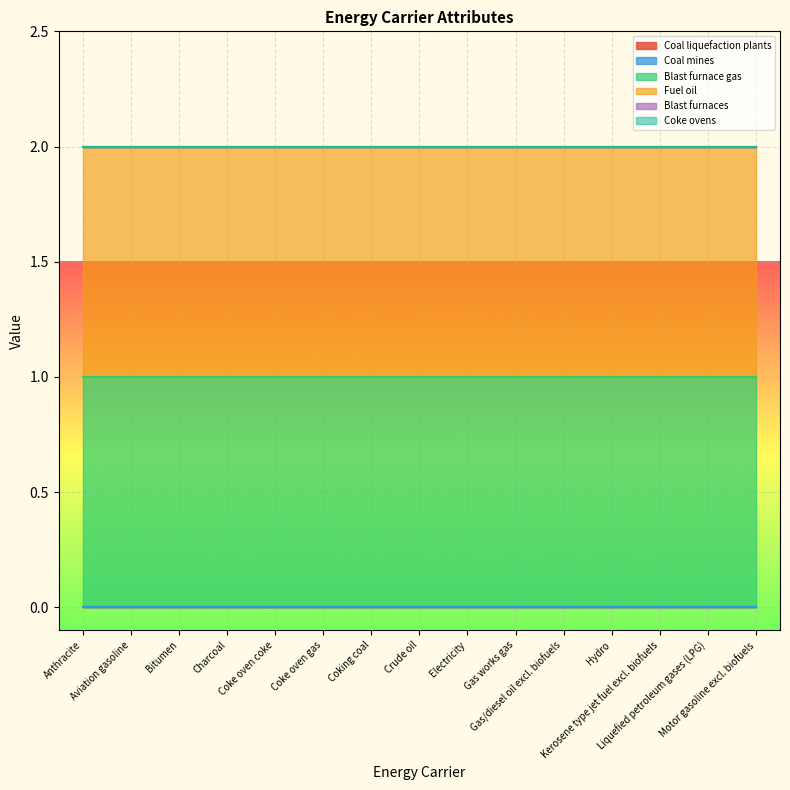

How many distinct data groups are displayed?

6